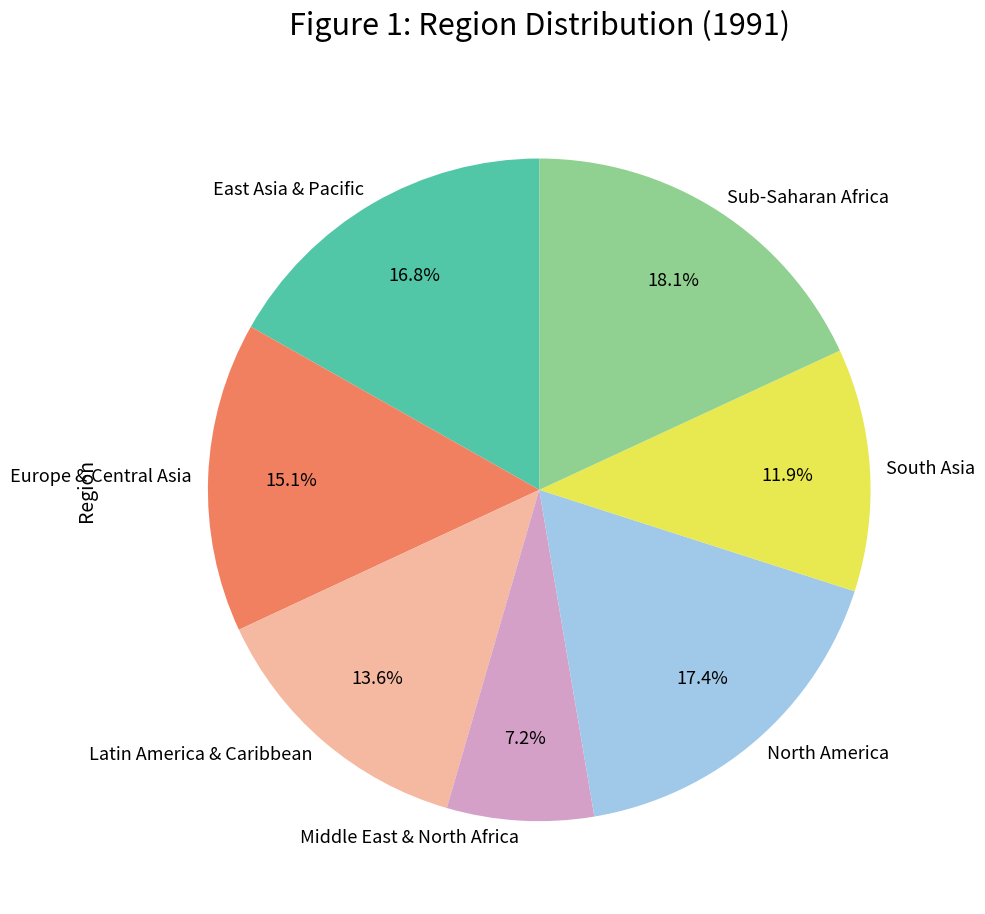

What is the ratio of the value at East Asia & Pacific to the value at Sub-Saharan Africa?

0.9